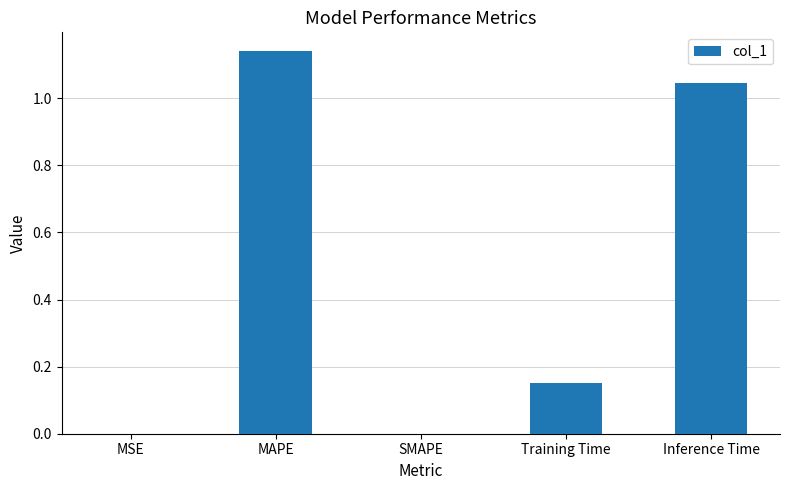

What is the sum of the values at Inference Time and MAPE?

2.2